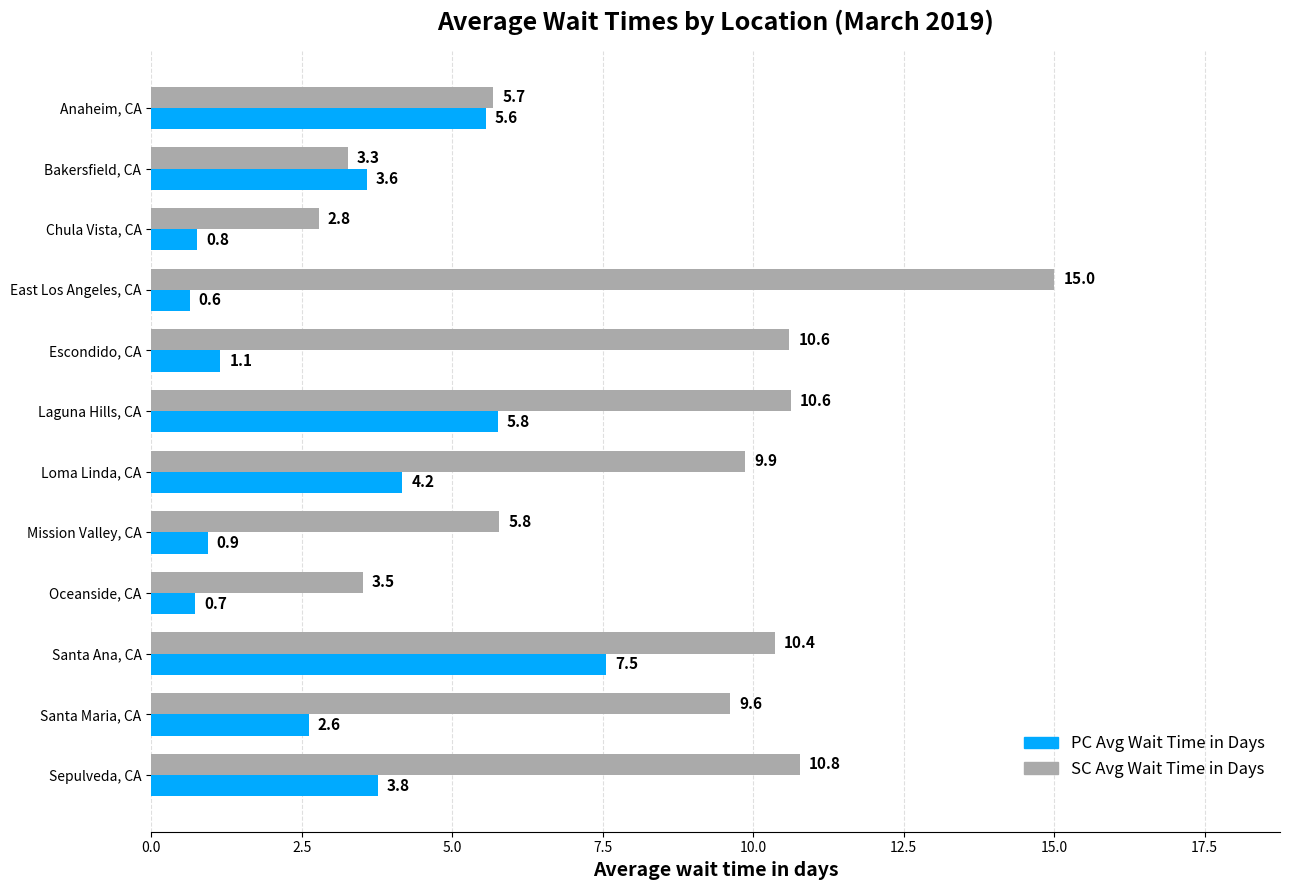

Which label corresponds to the smallest value in the chart?

East Los Angeles, CA